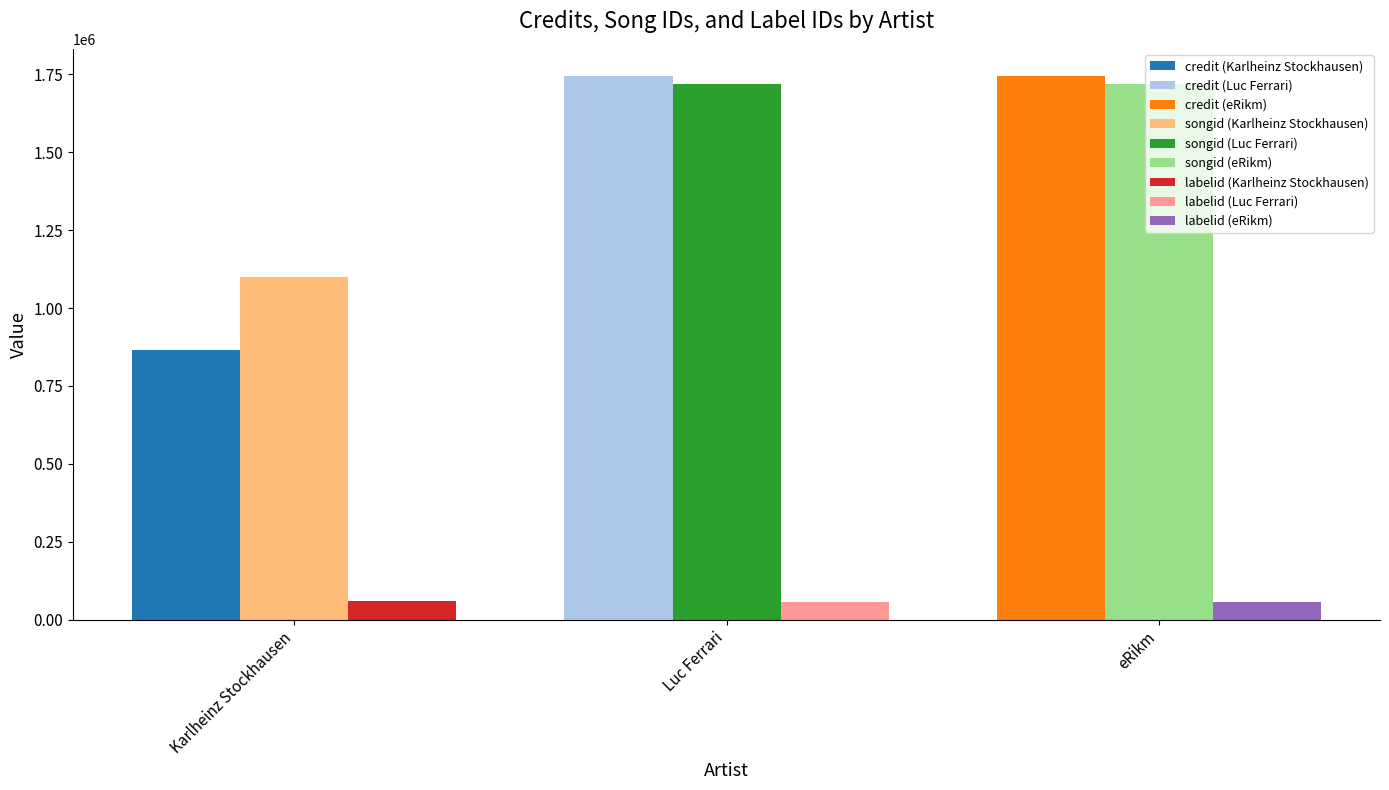

Which series has the largest total across all categories?

songid